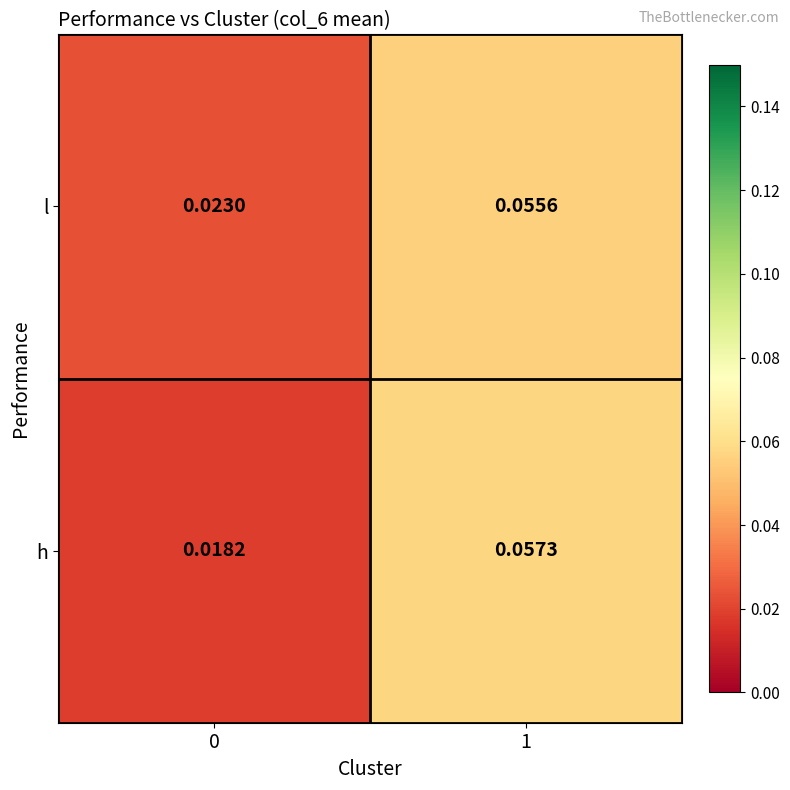

Is the value of h at 0 greater than the value of l at 0?

No